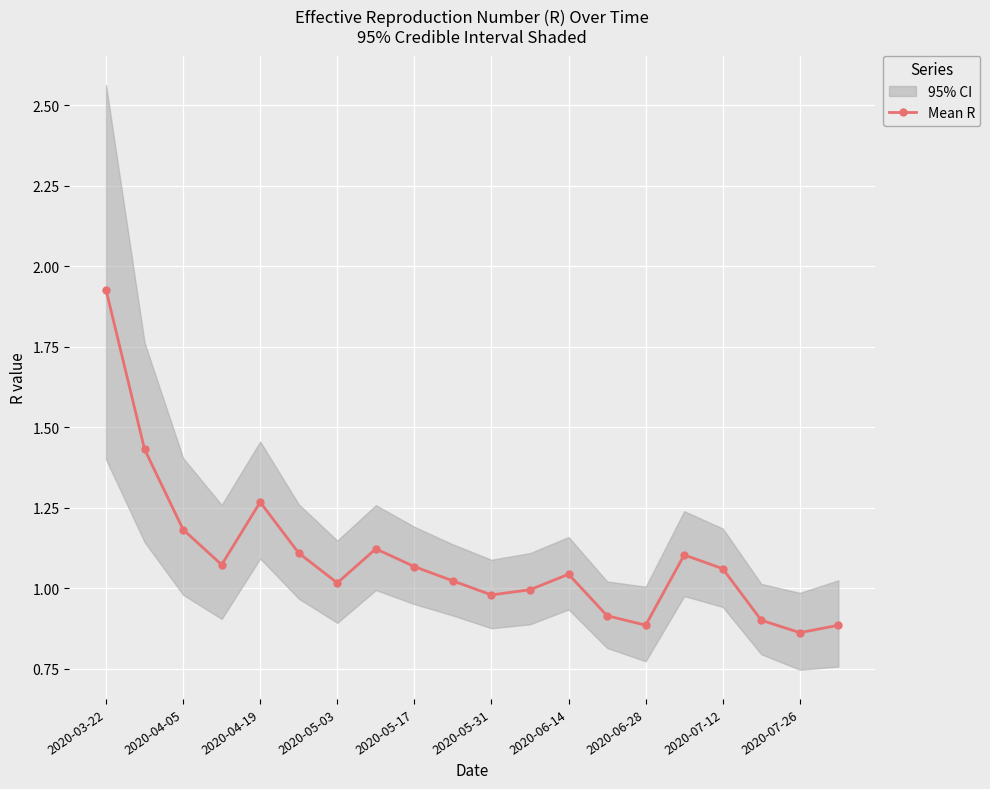

What is the sum of the values at 11 and 15?

2.1